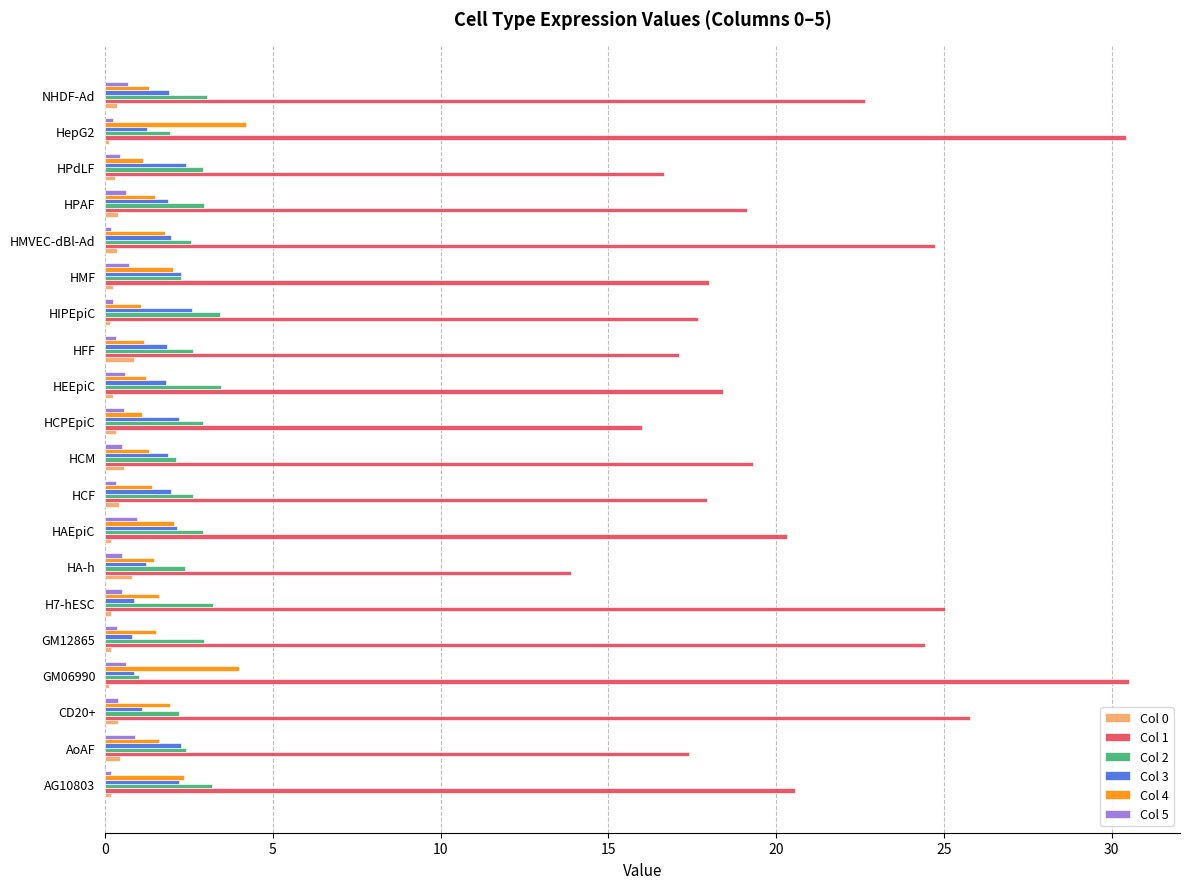

What are all the series names shown in the legend?

Col 0, Col 1, Col 2, Col 3, Col 4, Col 5